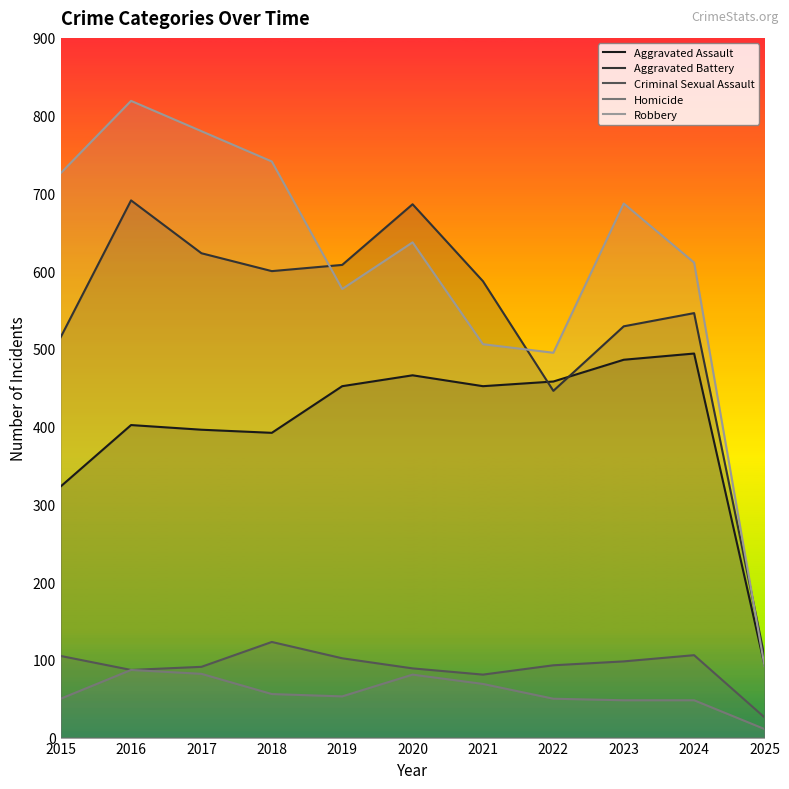

Reading left to right, list all the values displayed in this chart.

Aggravated Assault: 2015=323	2016=402	2017=396	2018=392	2019=452	2020=466	2021=452	2022=458	2023=486	2024=494	2025=93
Aggravated Battery: 2015=515	2016=691	2017=623	2018=600	2019=608	2020=686	2021=587	2022=446	2023=529	2024=546	2025=104
Criminal Sexual Assault: 2015=105	2016=87	2017=91	2018=123	2019=102	2020=89	2021=81	2022=93	2023=98	2024=106	2025=26
Homicide: 2015=50	2016=87	2017=82	2018=56	2019=53	2020=81	2021=69	2022=50	2023=48	2024=48	2025=11
Robbery: 2015=726	2016=819	2017=780	2018=741	2019=577	2020=637	2021=506	2022=495	2023=687	2024=611	2025=92